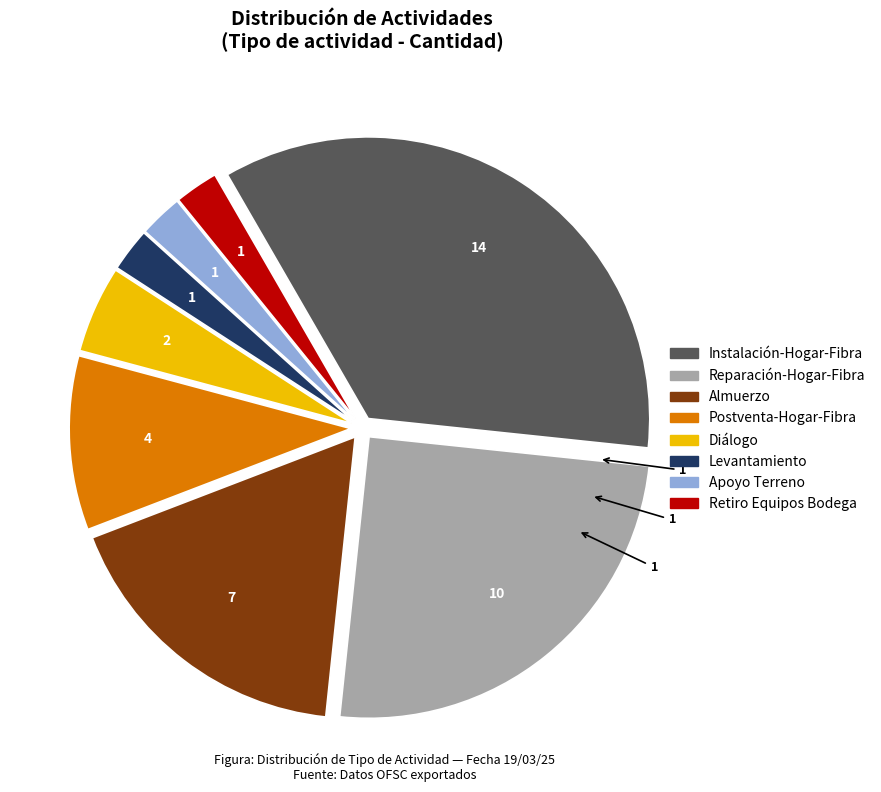

Which category has the biggest portion of the pie?

Instalación-Hogar-Fibra